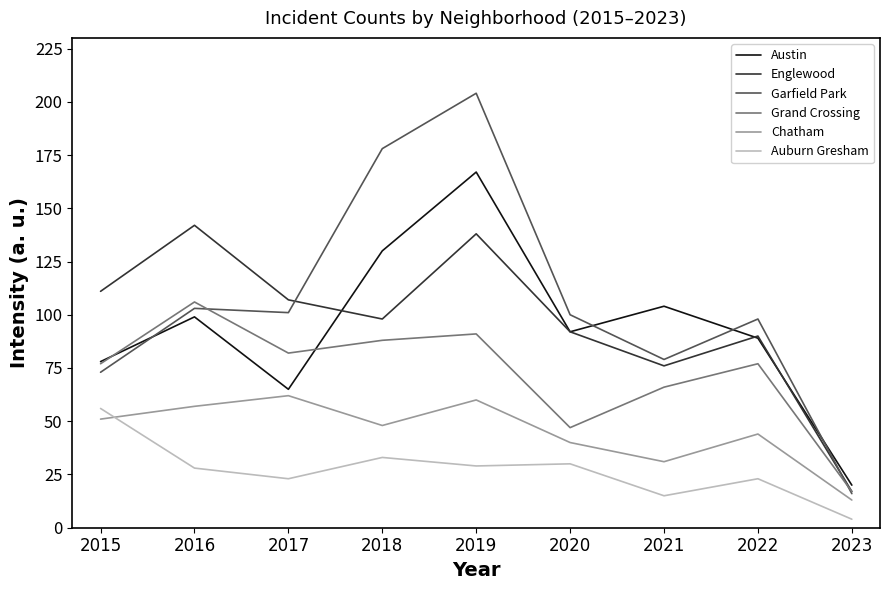

Reading left to right, extract all data points from this chart.

Austin: 2015=78	2016=99	2017=65	2018=130	2019=167	2020=92	2021=104	2022=89	2023=20
Englewood: 2015=111	2016=142	2017=107	2018=98	2019=138	2020=92	2021=76	2022=90	2023=17
Garfield Park: 2015=73	2016=103	2017=101	2018=178	2019=204	2020=100	2021=79	2022=98	2023=16
Grand Crossing: 2015=77	2016=106	2017=82	2018=88	2019=91	2020=47	2021=66	2022=77	2023=17
Chatham: 2015=51	2016=57	2017=62	2018=48	2019=60	2020=40	2021=31	2022=44	2023=13
Auburn Gresham: 2015=56	2016=28	2017=23	2018=33	2019=29	2020=30	2021=15	2022=23	2023=4